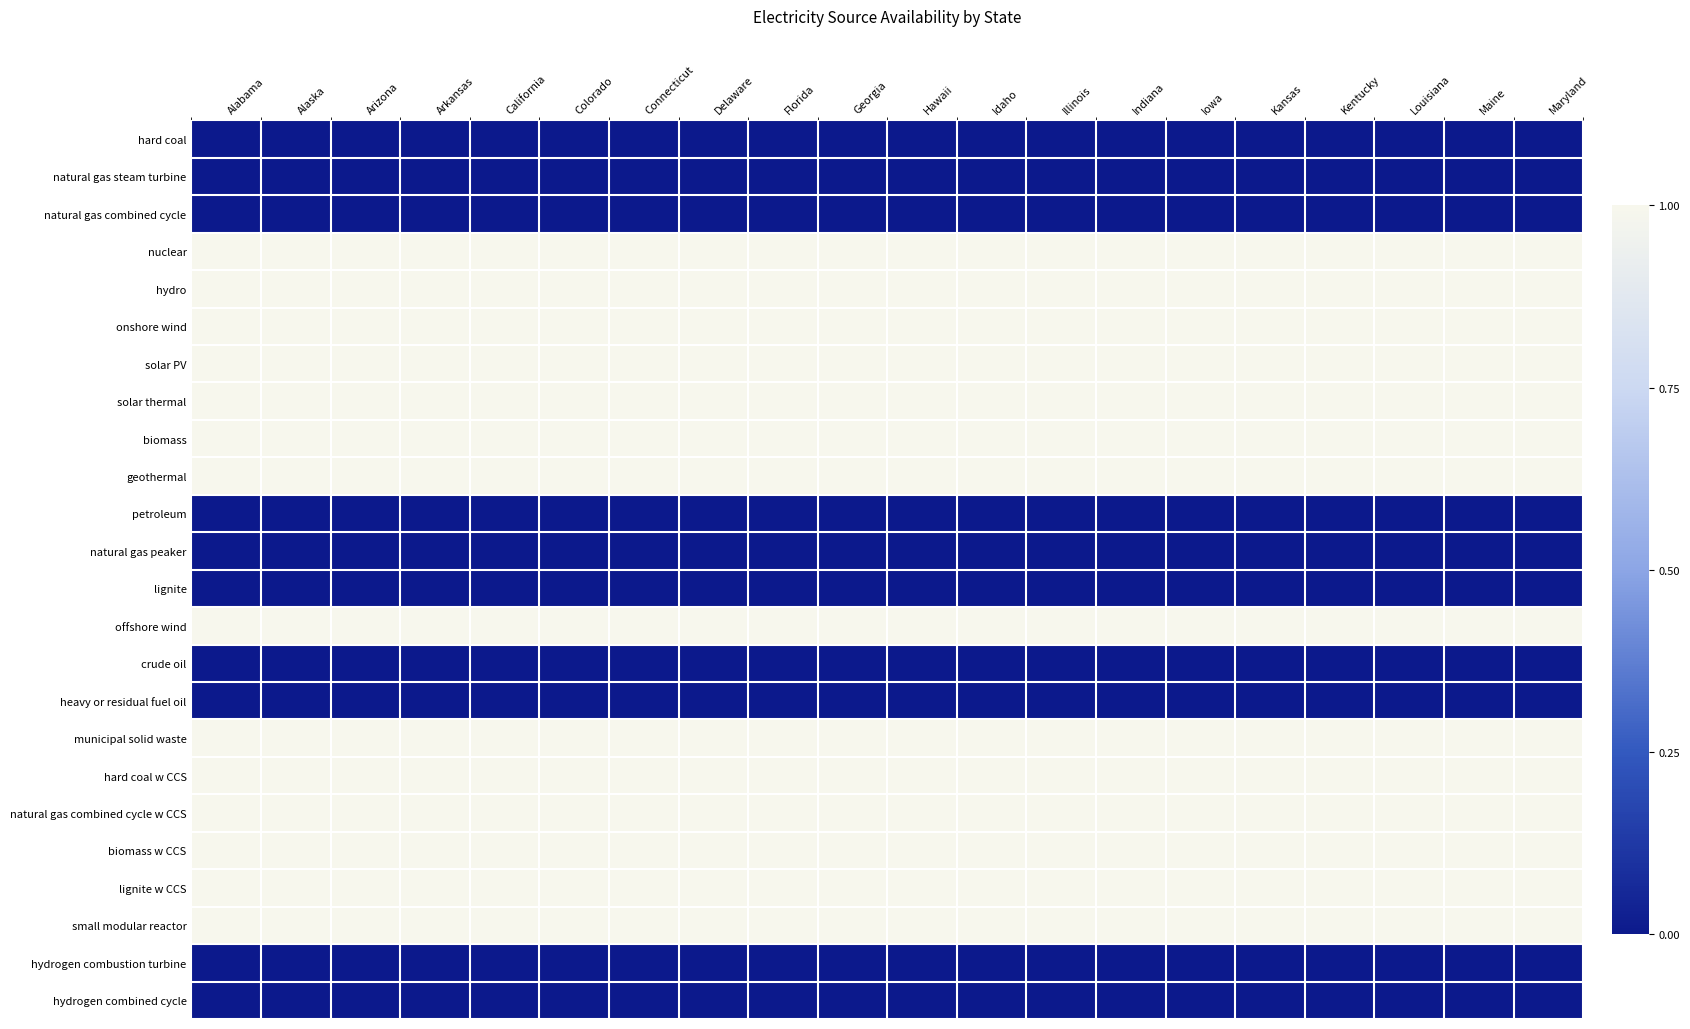

Which series has the largest range (max minus min)?

hard coal